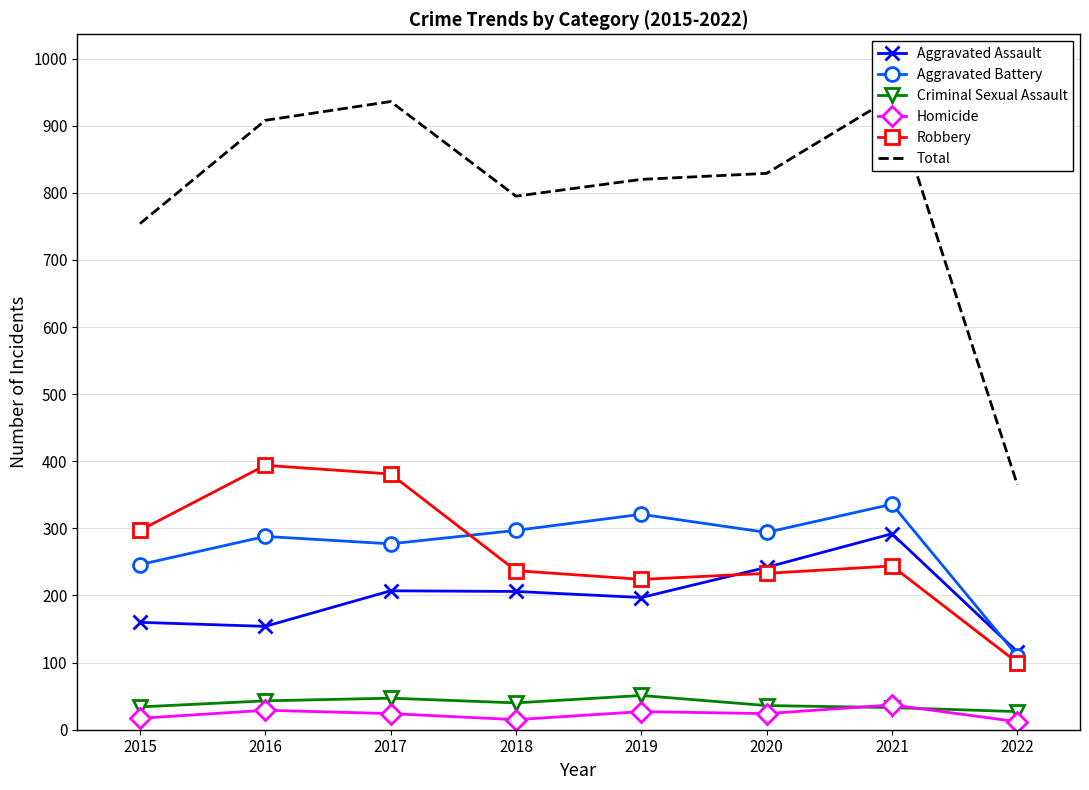

True or false: Criminal Sexual Assault has more than 1 interior local peaks.

True